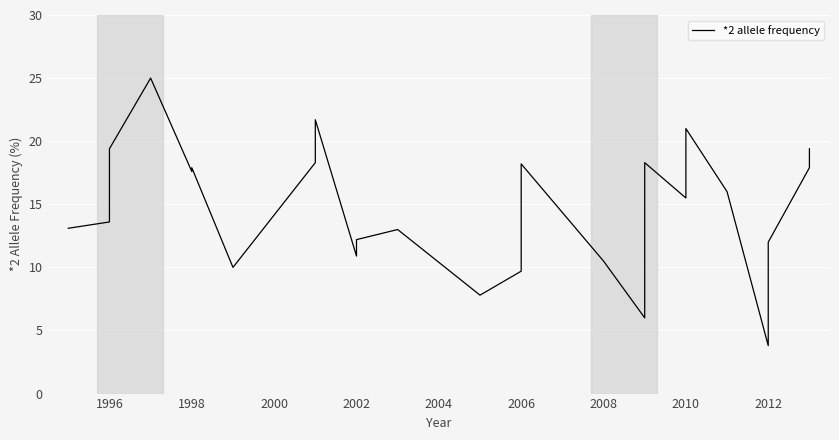

Is it true that the value at 2008 is 10.5?

True